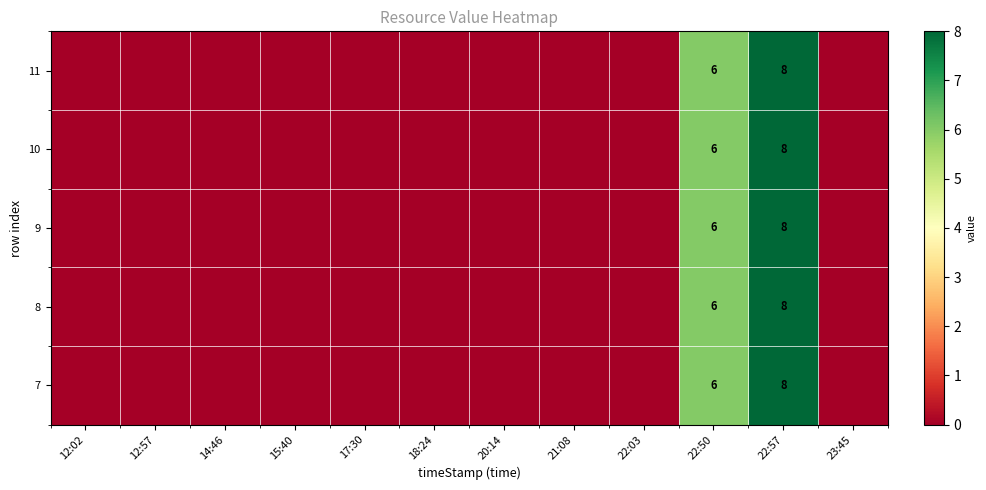

The value of 11 at 22:57 is 11. True or false?

False